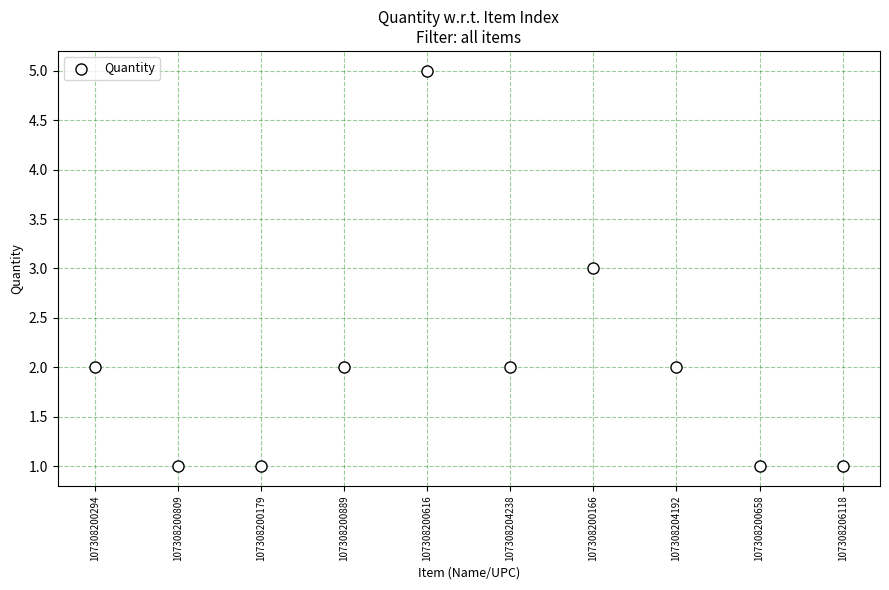

What is the range of Y values (max minus min)?

4